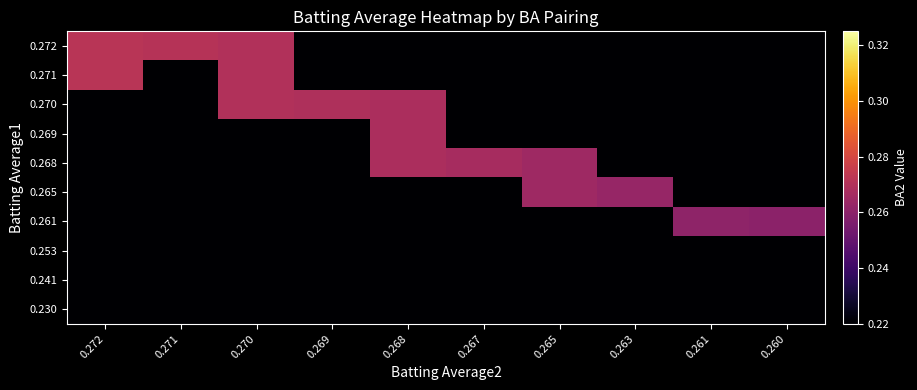

At which category does the chart reach its peak across all series?

0.272